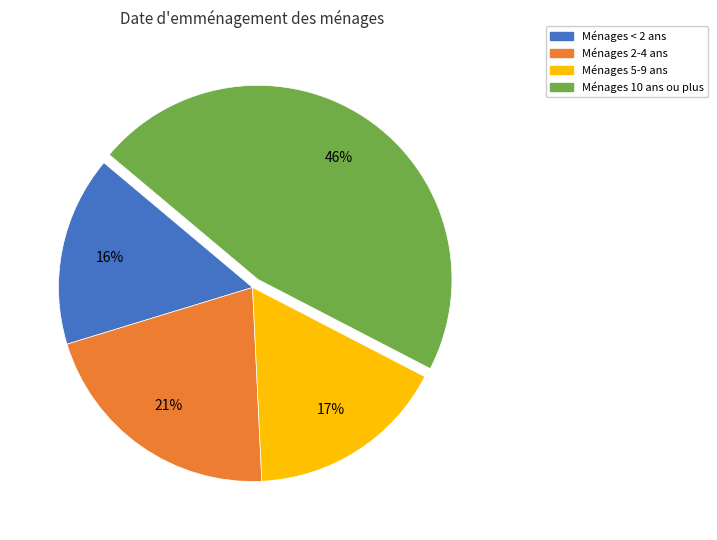

To the nearest percent, what is the average slice percentage?

25%